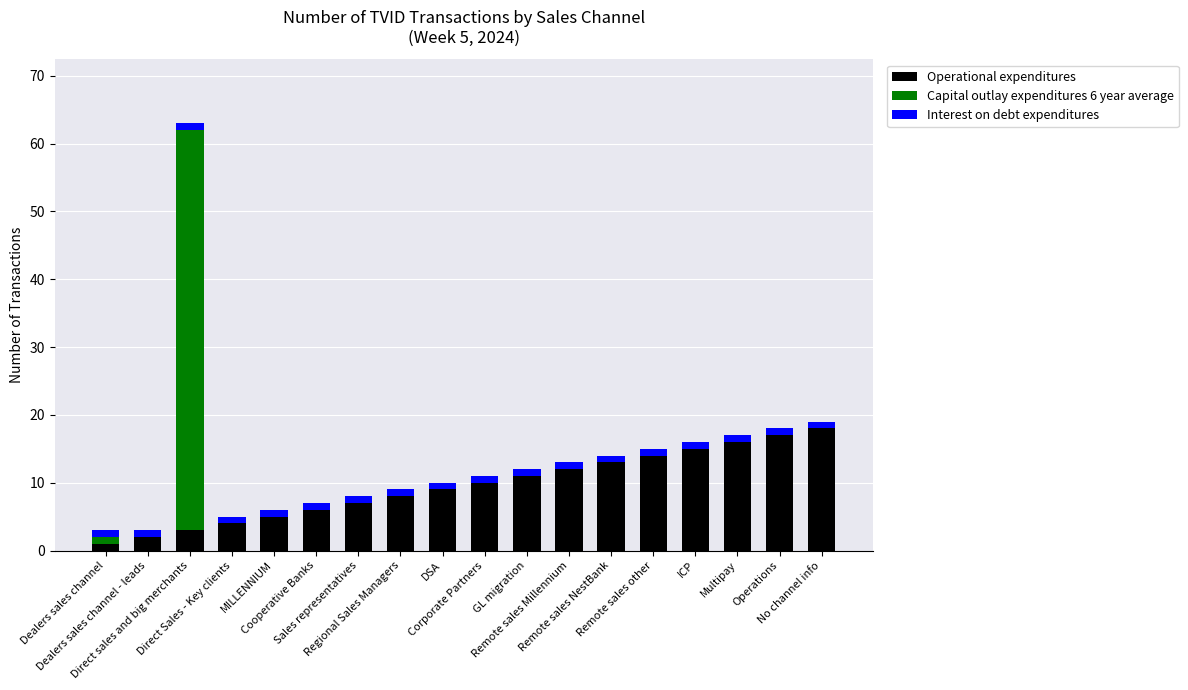

What is the maximum value for Operational expenditures?

18